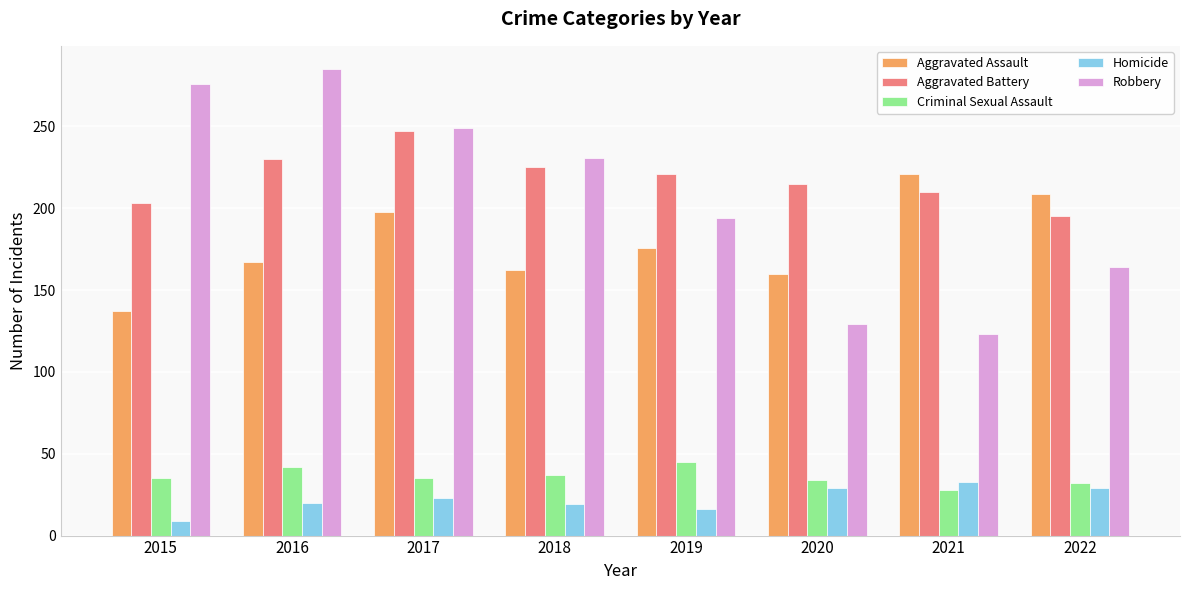

The value of Aggravated Assault at 2020 is 255. True or false?

False